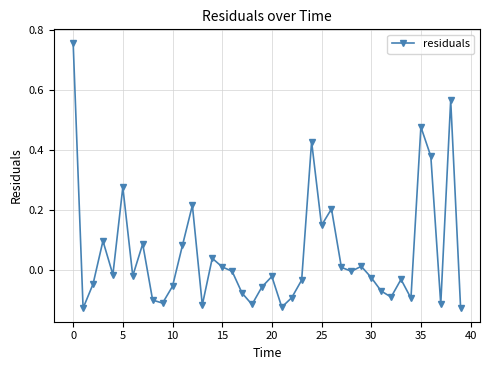

True or false: the data has more than 2 interior local peaks.

True